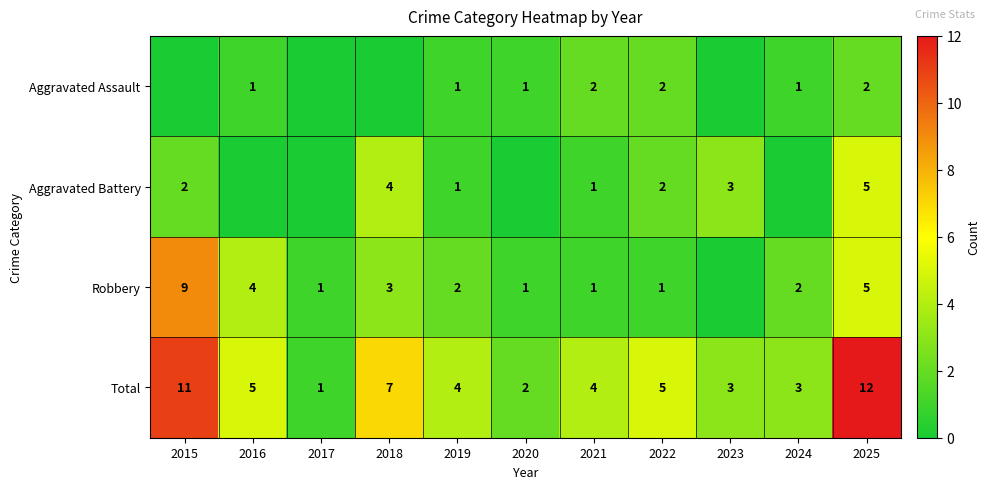

At which category does the chart reach its peak across all series?

2025